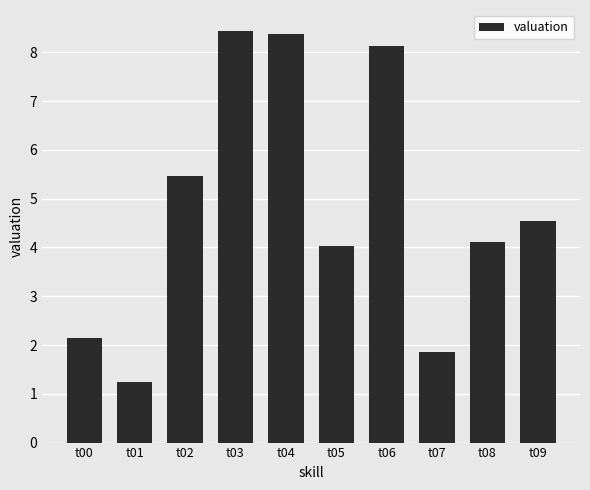

Reading right to left, list all the values displayed in this chart.

4.5	4.1	1.8	8.1	4.0	8.4	8.4	5.5	1.3	2.1